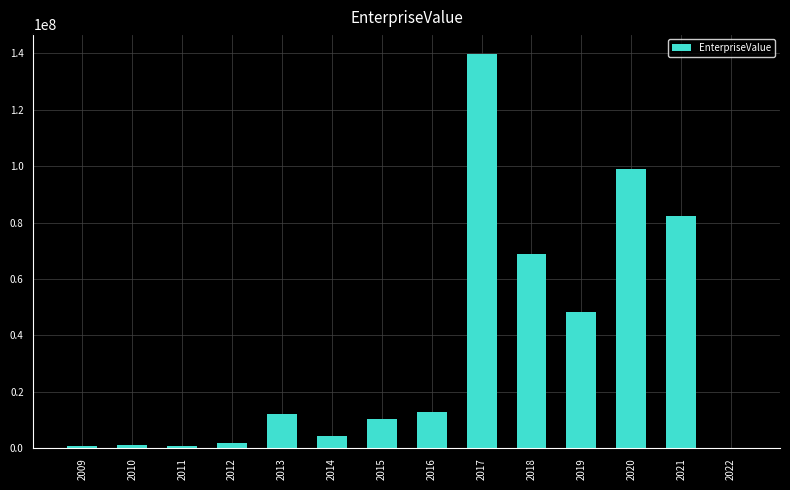

Approximately how many times larger is the value at 2020 compared to 2017?

0.7